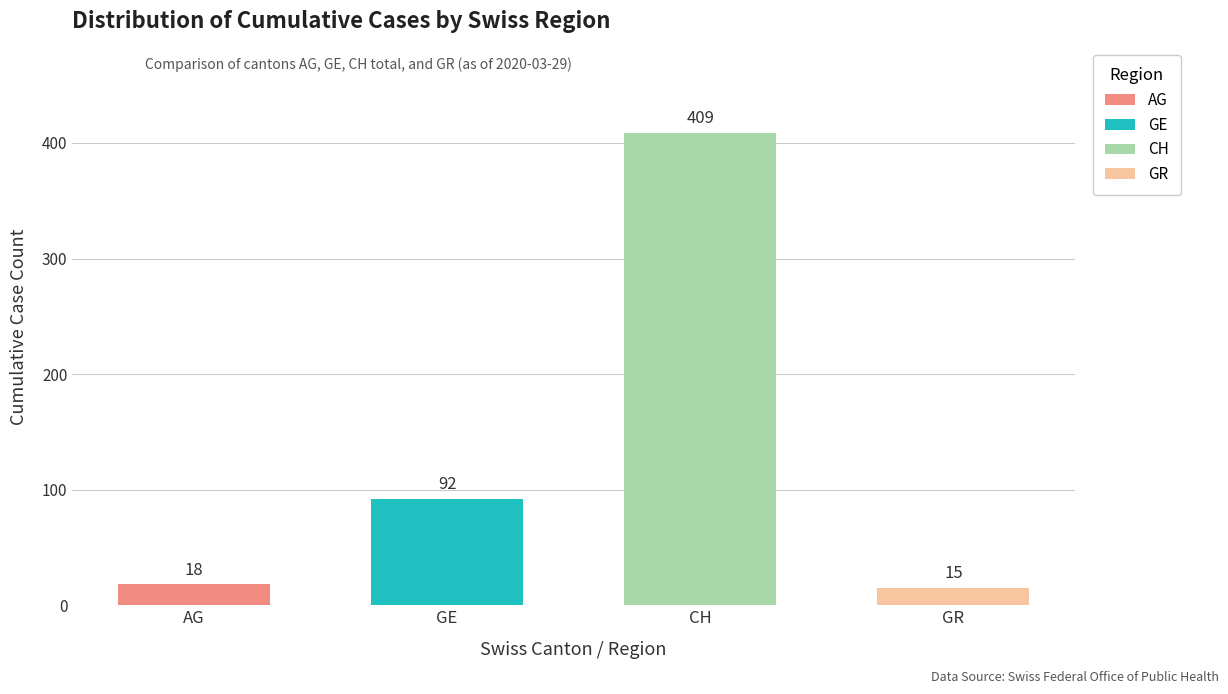

Is it true that GR equals 0 at CH?

True